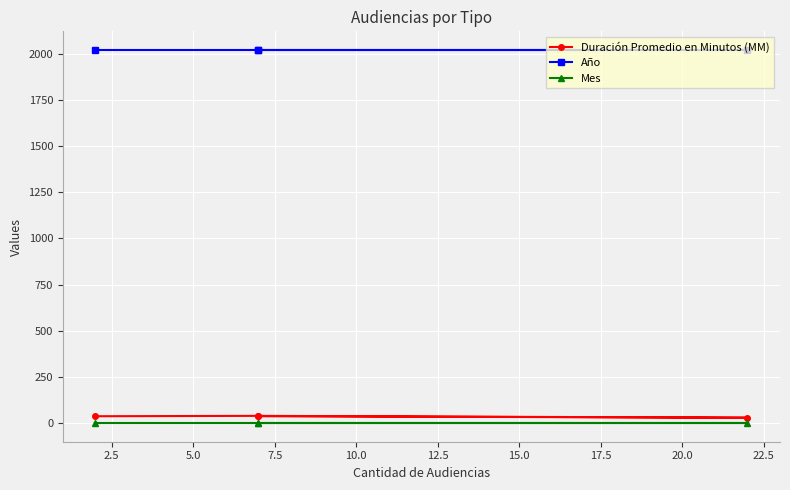

Which series has the largest range (max minus min)?

Duración Promedio en Minutos (MM)